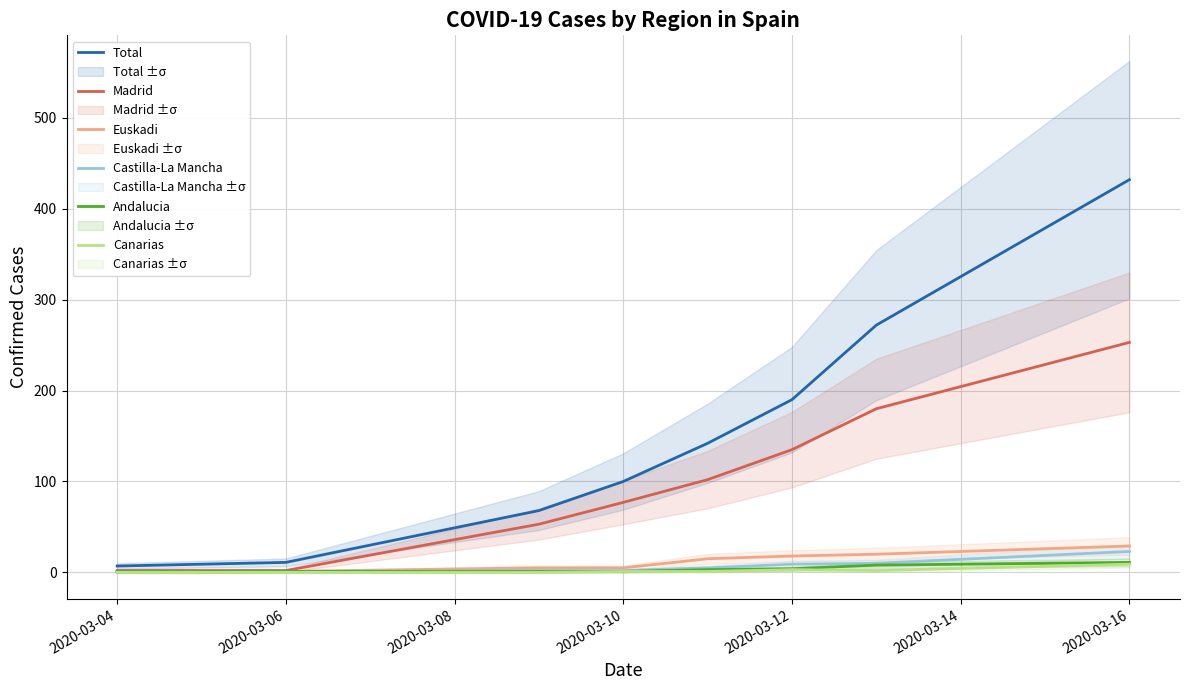

What is the value of the Castilla-La Mancha point at the 4th from the left?

2